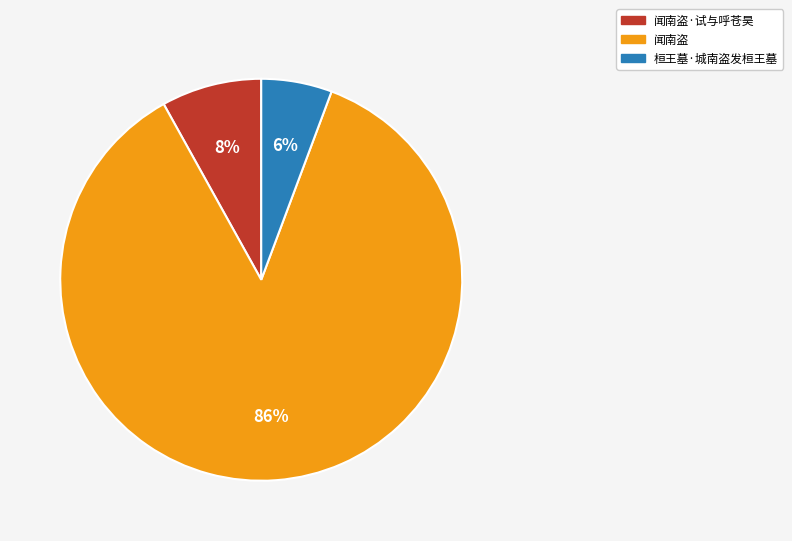

Combined, do 闻南盗·试与呼苍昊 and 桓王墓·城南盗发桓王墓 account for over 50%?

No